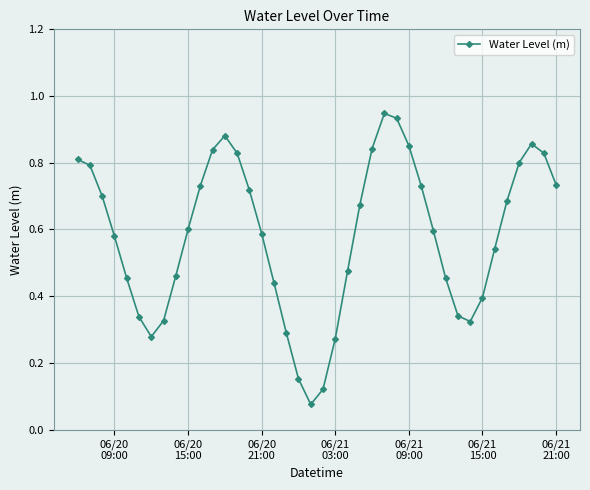

How many interior local valleys (lower than both neighbors) does the data have?

3